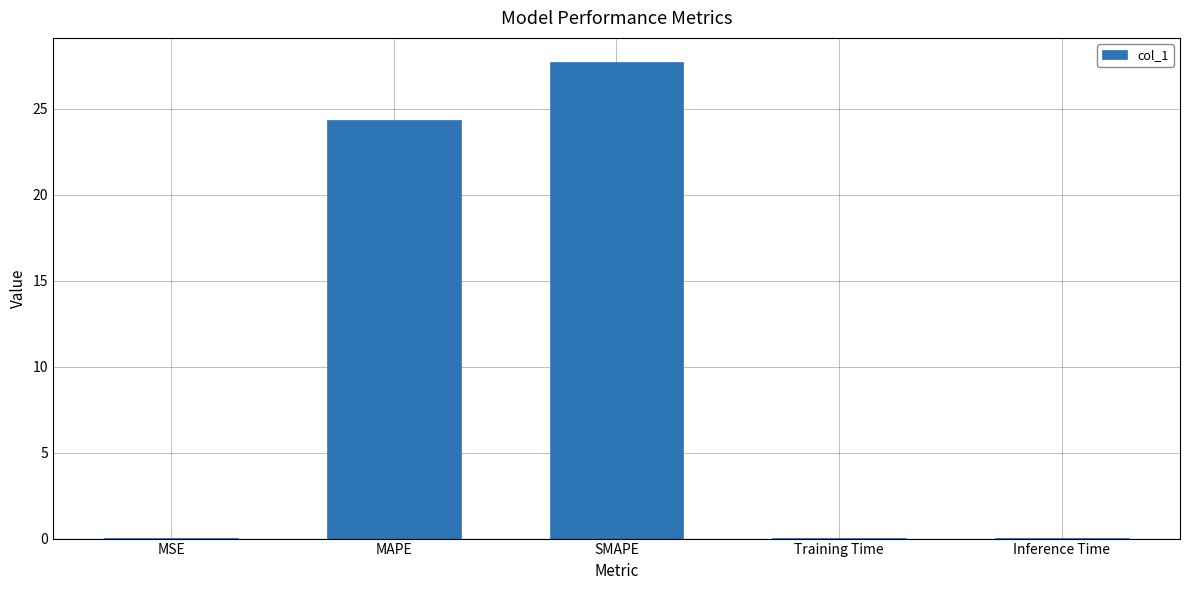

At which label is the value closest to 13?

MAPE